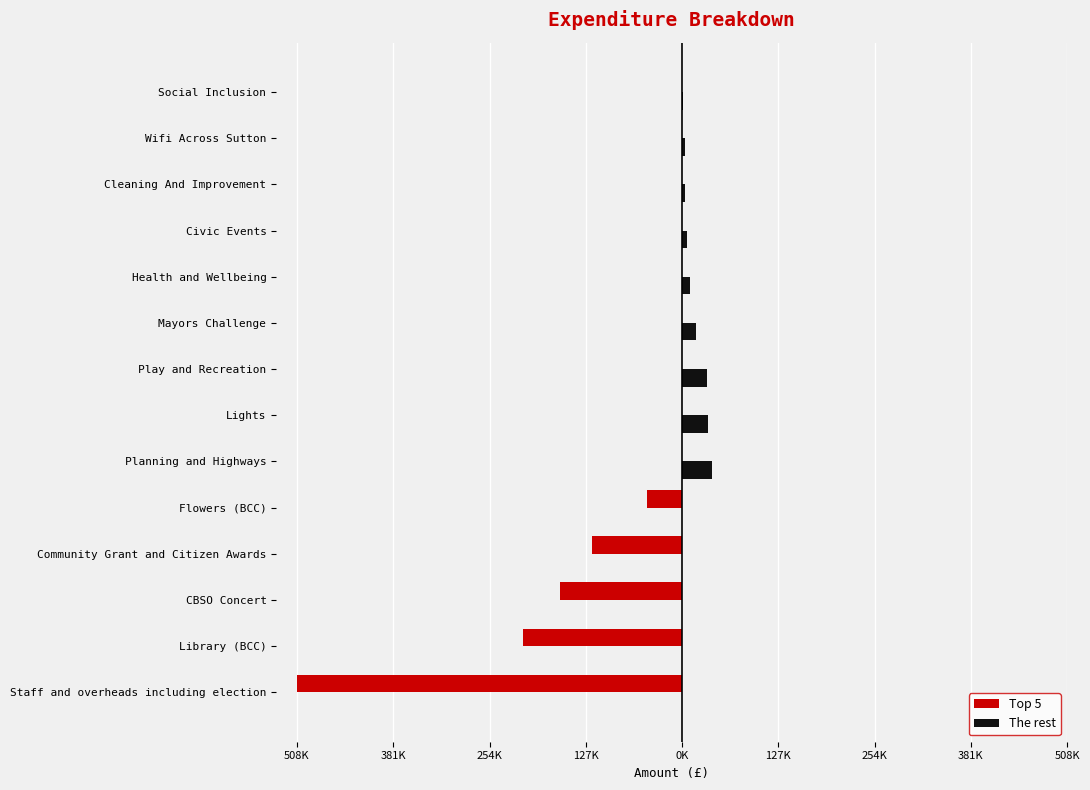

What are all the series names shown in the legend?

Top 5, The rest